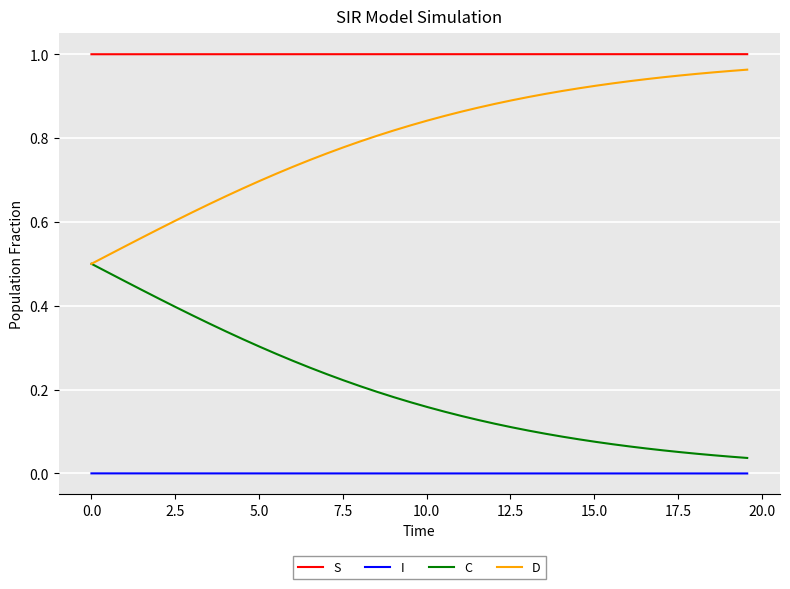

True or false: I and C intersect in this chart.

False